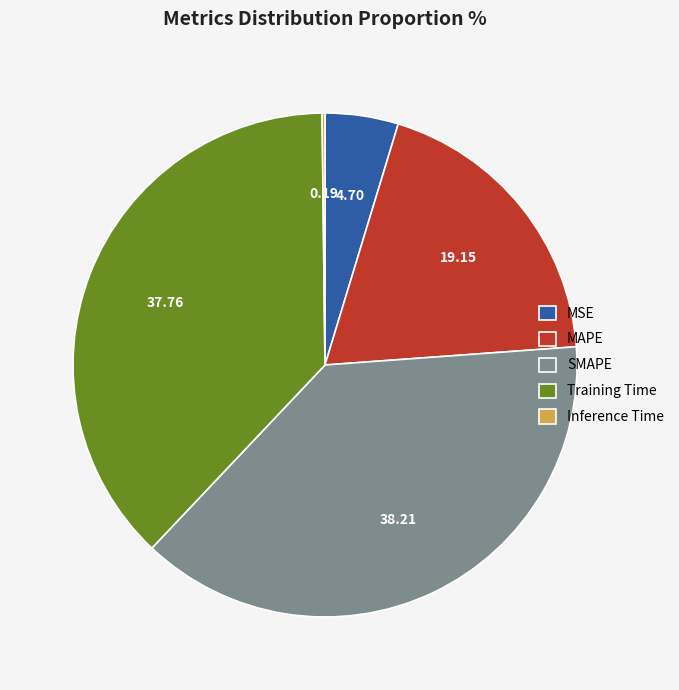

Is there a majority slice in this chart?

No